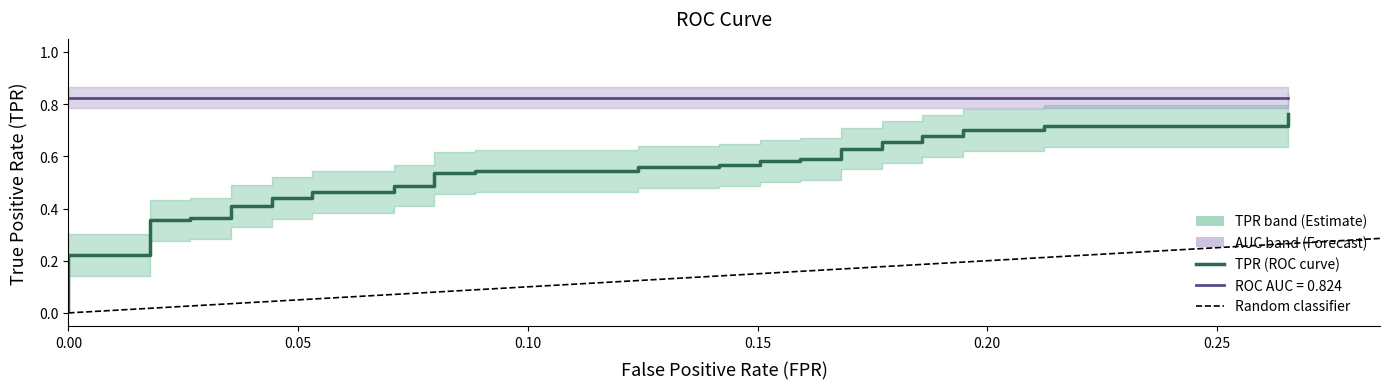

True or false: there are more than 1 points higher than both neighbors.

False